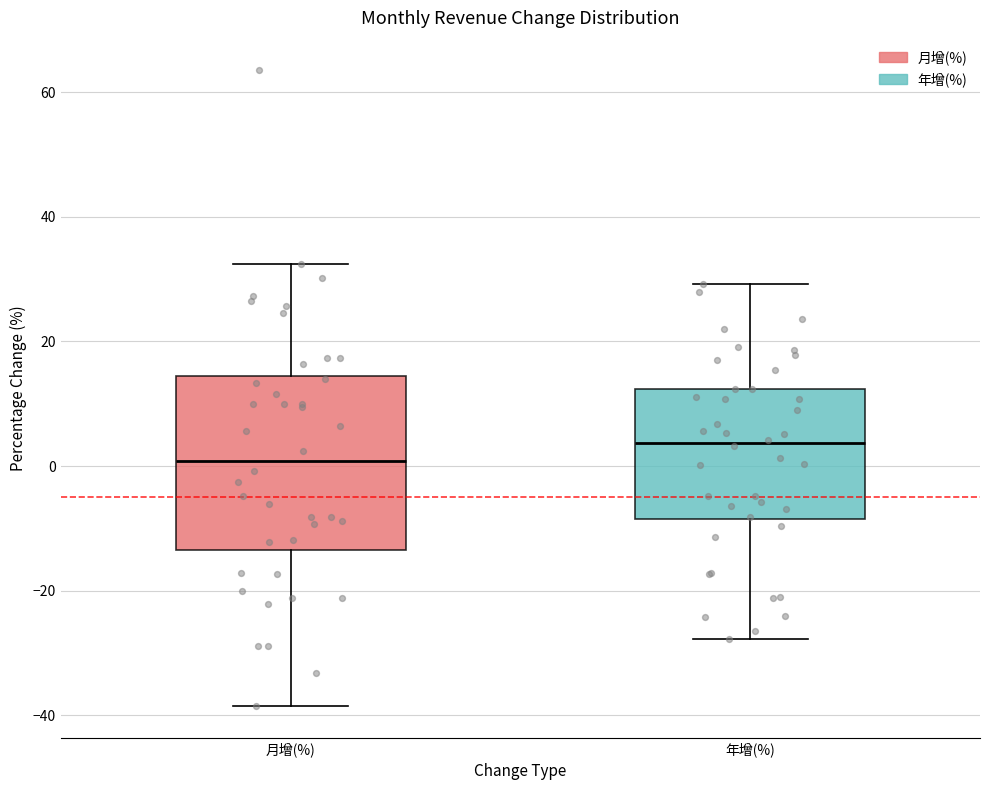

Comparing the boxes themselves (not the whiskers), which one is the tallest?

月增(%)